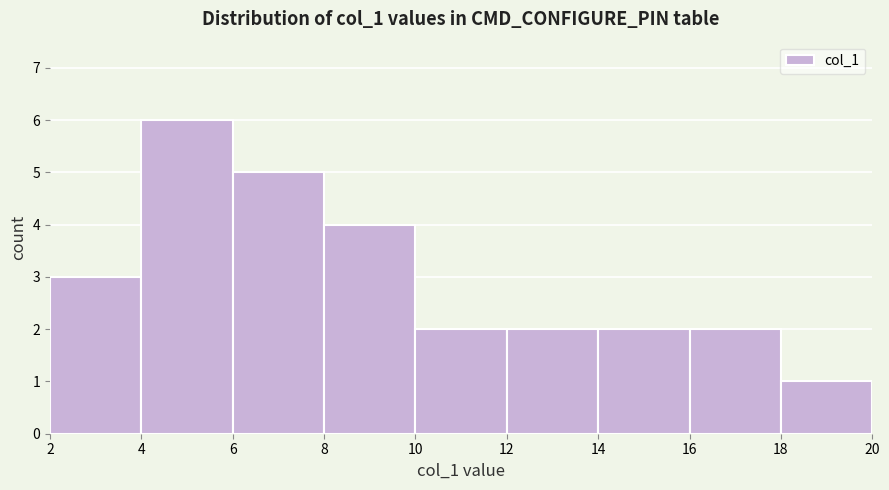

Reading left to right, transcribe this chart: for each bar, give the range it covers on the x-axis and its height. The values are not printed on the chart, so give them approximately, as read against the axis.

2 to 4: 3
4 to 6: 6
6 to 8: 5
8 to 10: 4
10 to 12: 2
12 to 14: 2
14 to 16: 2
16 to 18: 2
18 to 20: 1